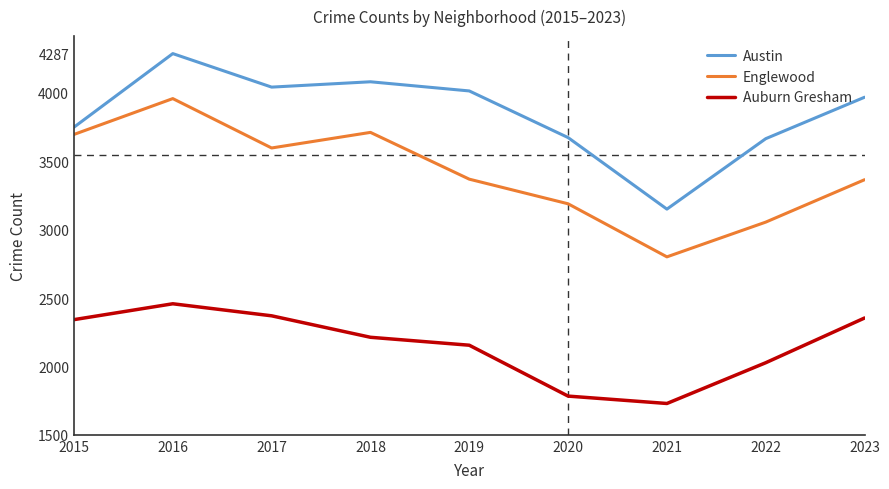

What value does the Austin series have at 2020?

3673